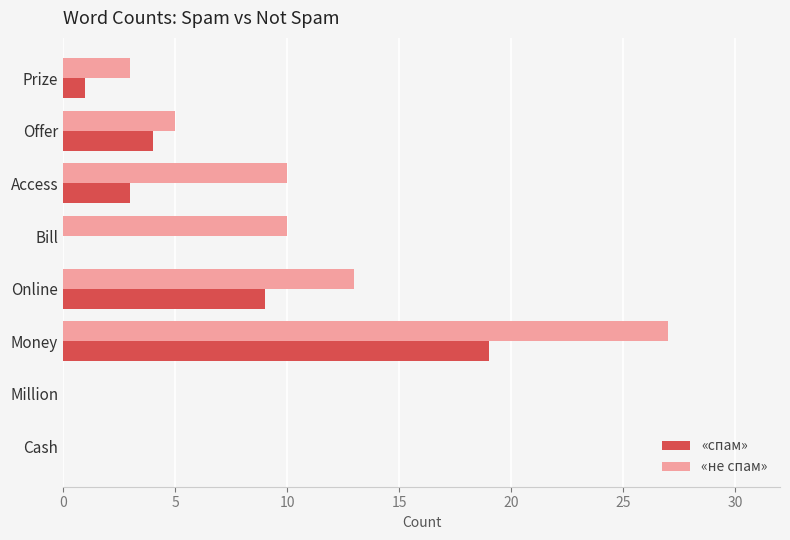

How many data points does each series have?

8